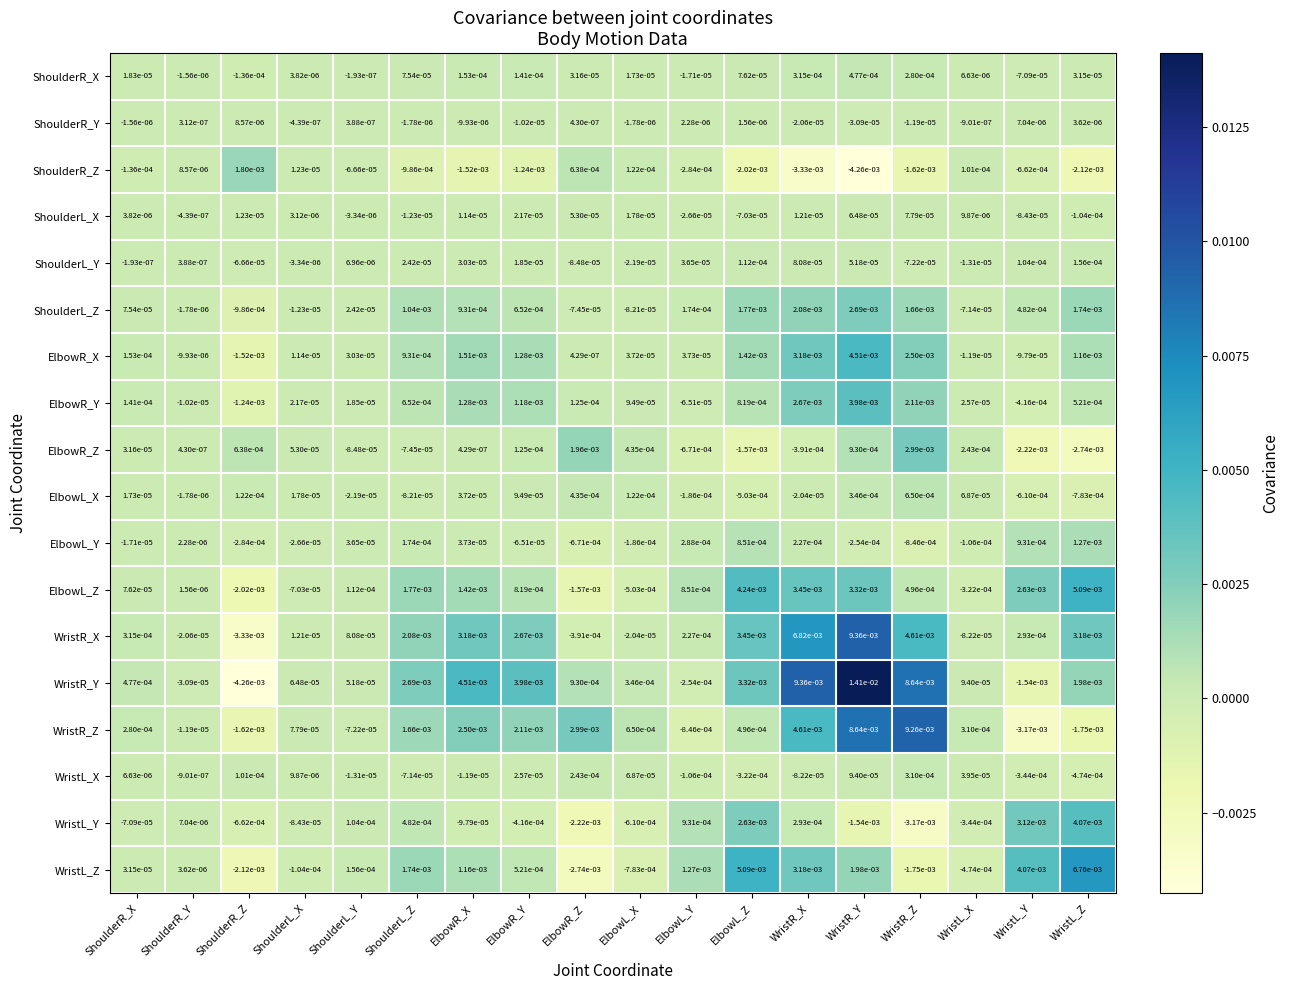

Between ShoulderR_Y and WristR_Y, which series saw the biggest shift?

WristR_Y